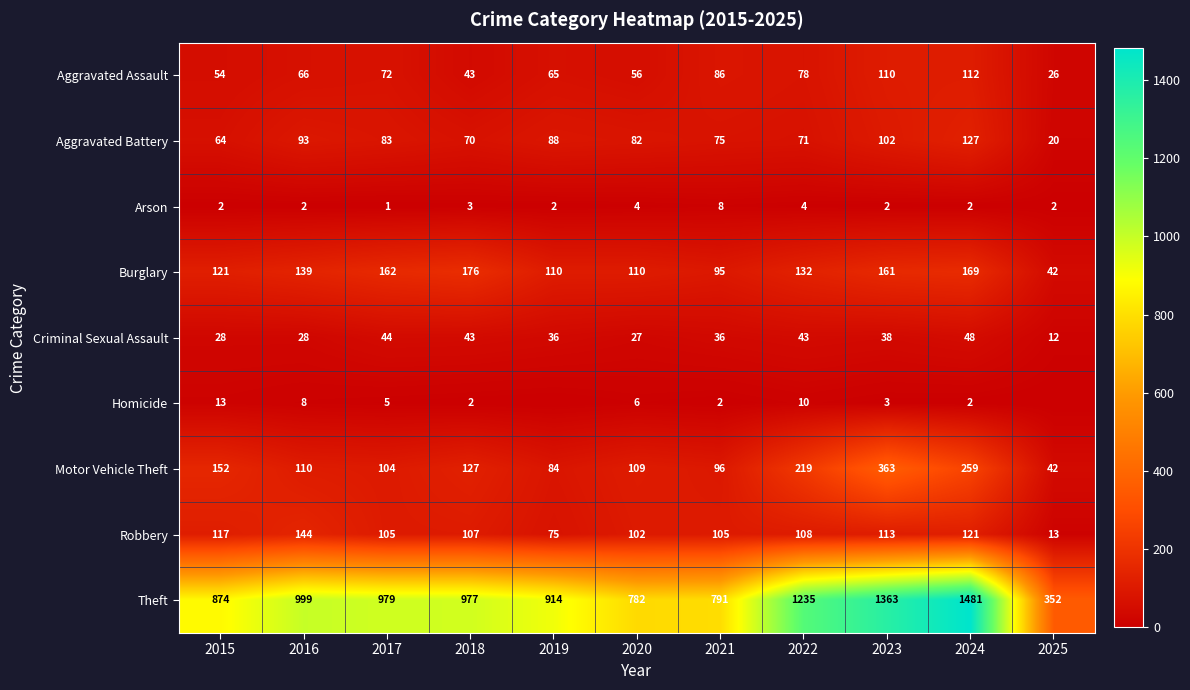

At which label does Motor Vehicle Theft first exceed 110?

2015